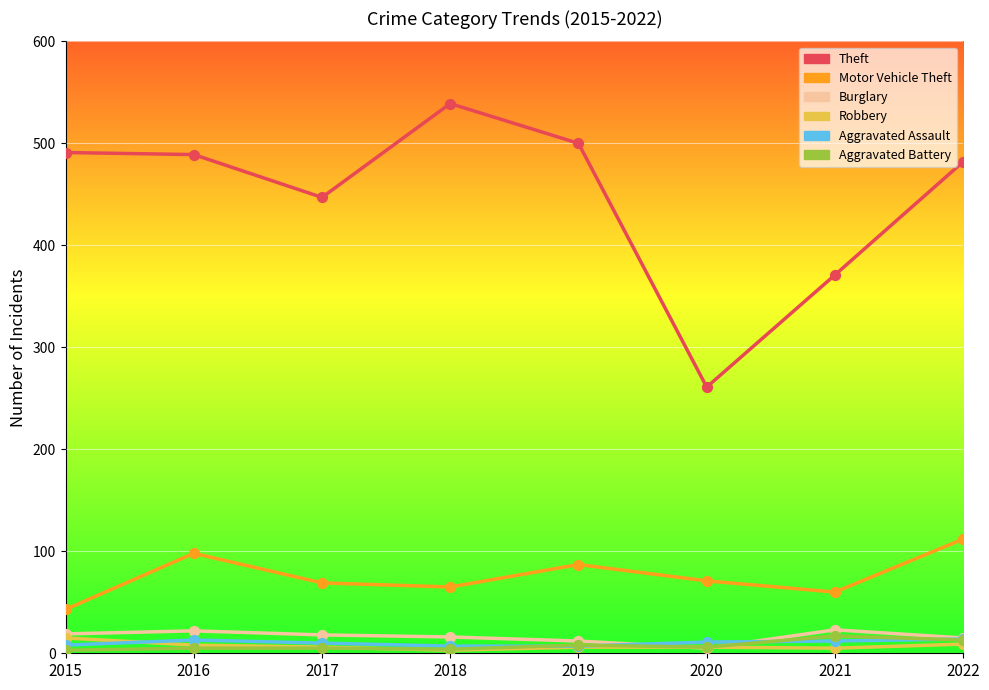

What is the total value across all series at 2021?

488